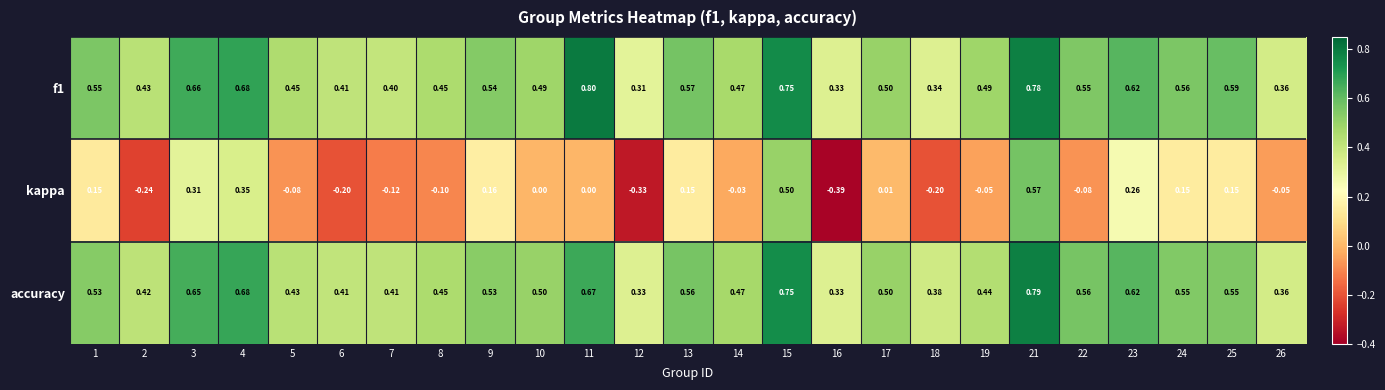

Count the number of data series in this chart.

3